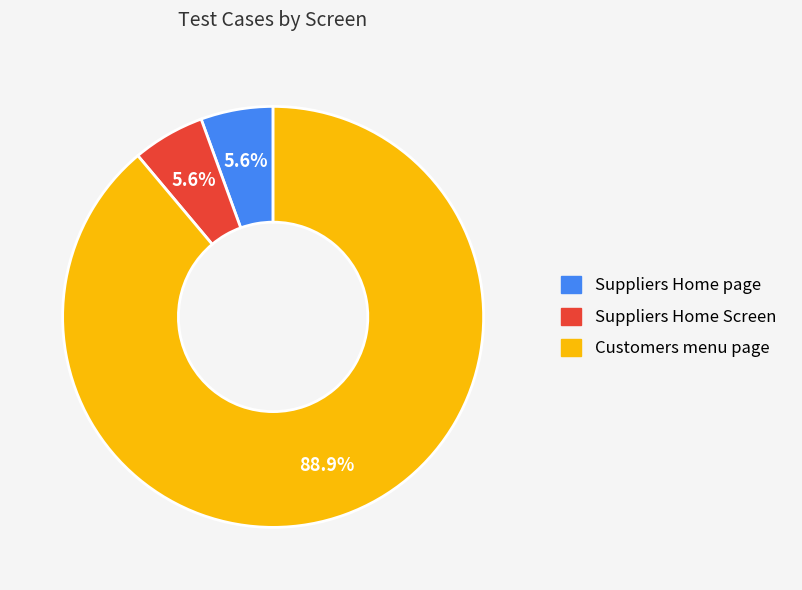

Does any single category account for the majority?

Yes